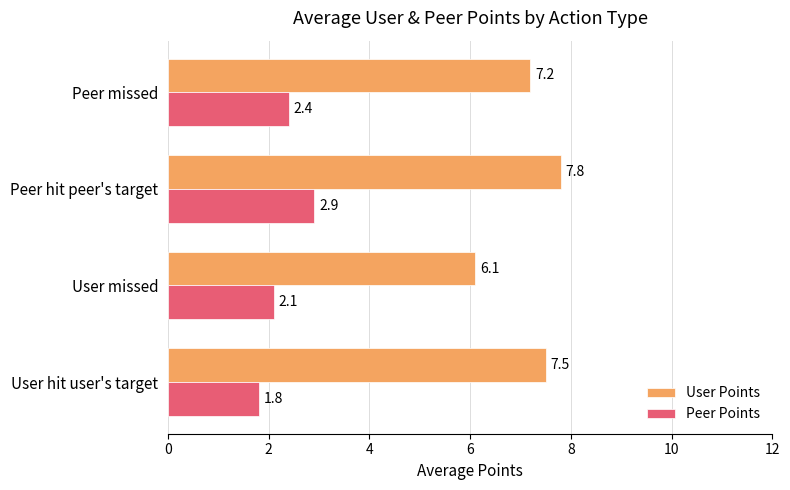

What is the total value across all series at User missed?

8.2